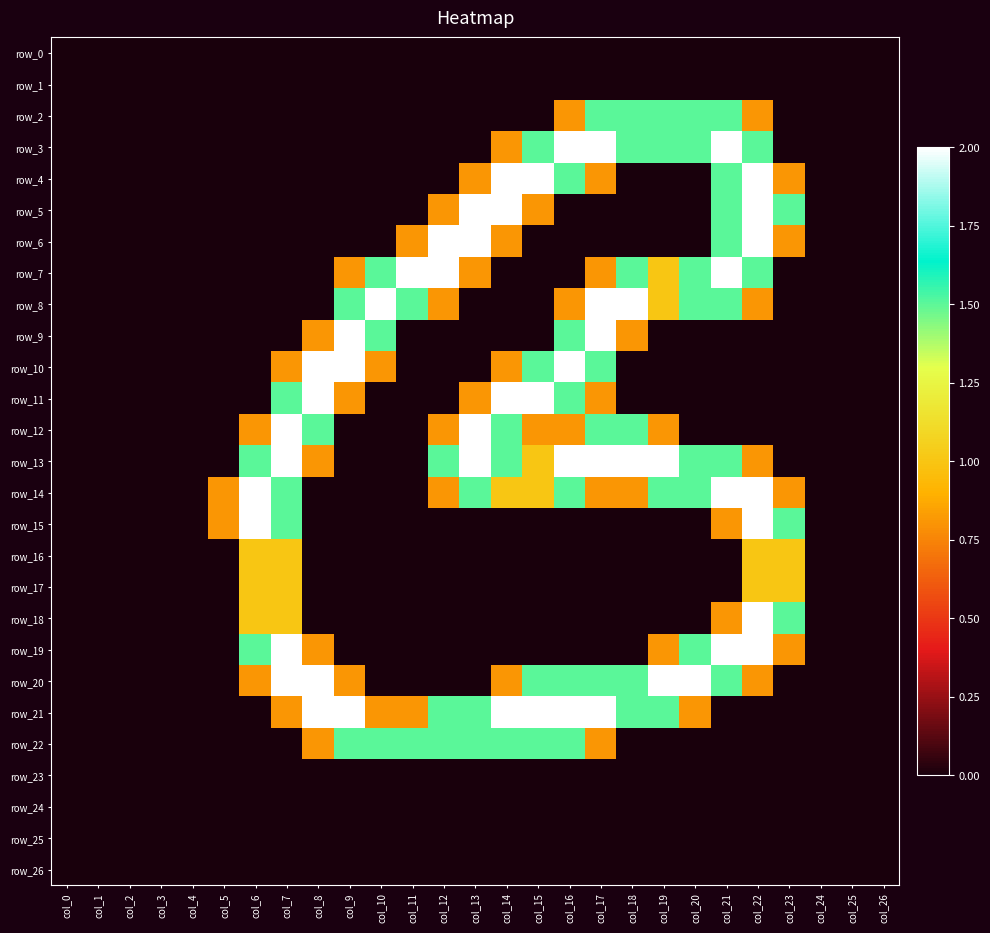

What is the sum of all row_9 values?

8.6